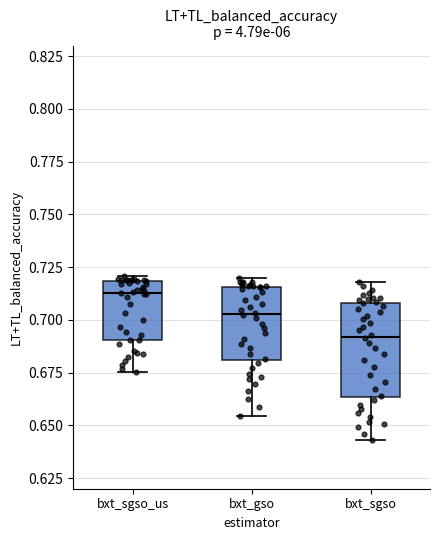

Reading left to right, transcribe this box plot: for each box, give where its median line is, the range the box spans, and where its two whiskers end, as read against the y-axis. The values are not printed on the chart, so give them approximately, as read against the axis.

bxt_sgso_us: median 0.715, box 0.690 to 0.720, whiskers 0.675 to 0.720 (just above the box's upper edge)
bxt_gso: median 0.705, box 0.680 to 0.715, whiskers 0.655 to 0.720
bxt_sgso: median 0.690, box 0.665 to 0.710, whiskers 0.645 to 0.720